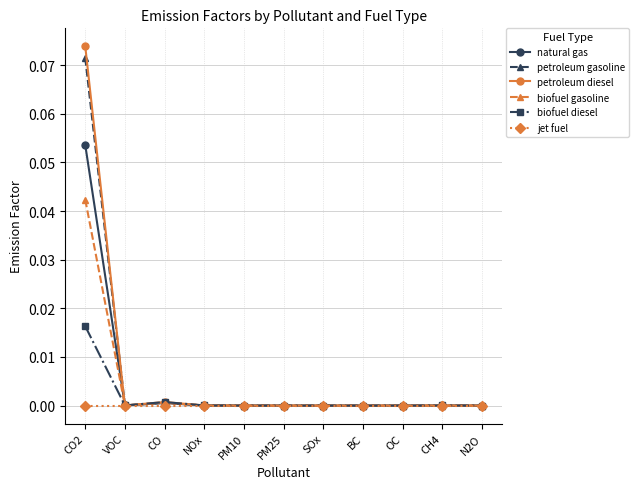

True or false: petroleum gasoline has a value of 0.0 at VOC.

True